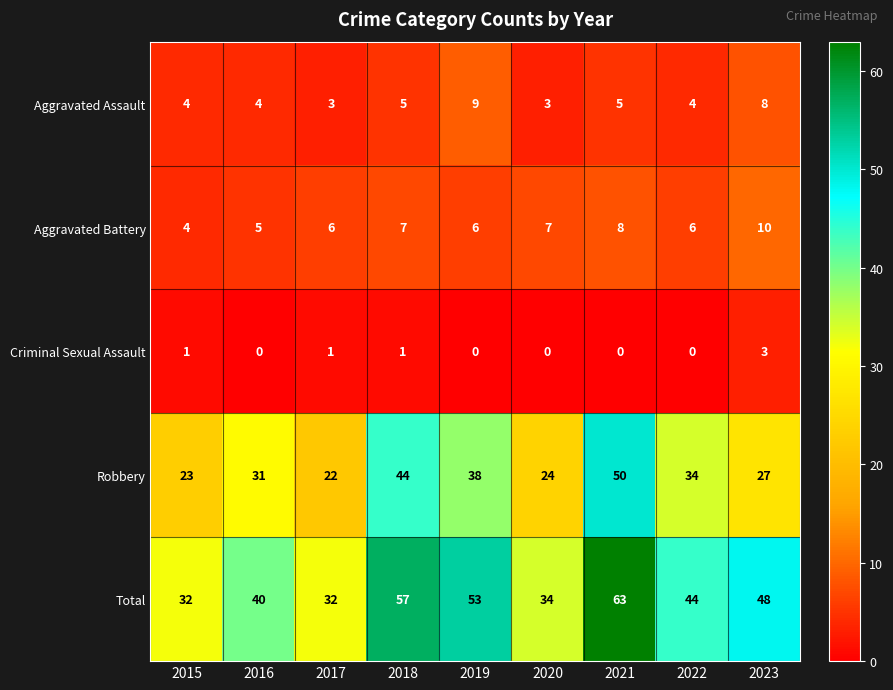

What is the lowest value of the Aggravated Battery series?

4